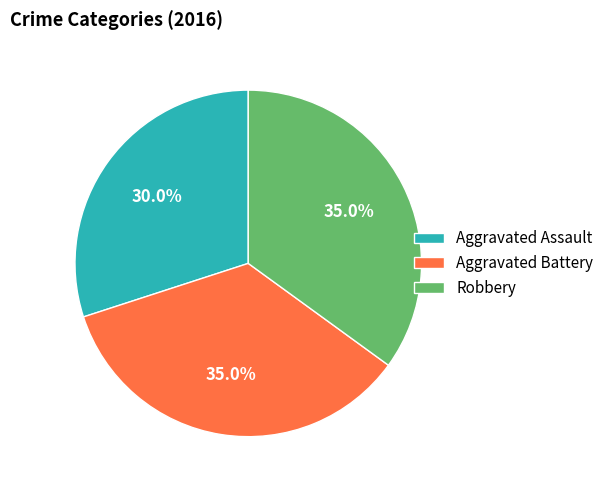

What is the ratio of the value at Aggravated Battery to the value at Robbery?

1.0